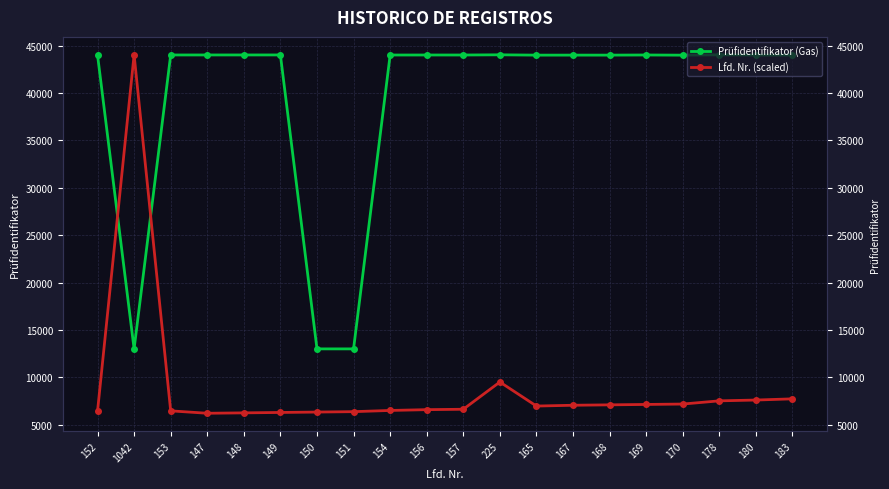

How many values in the Lfd. Nr. (scaled) series are below 6973?

10